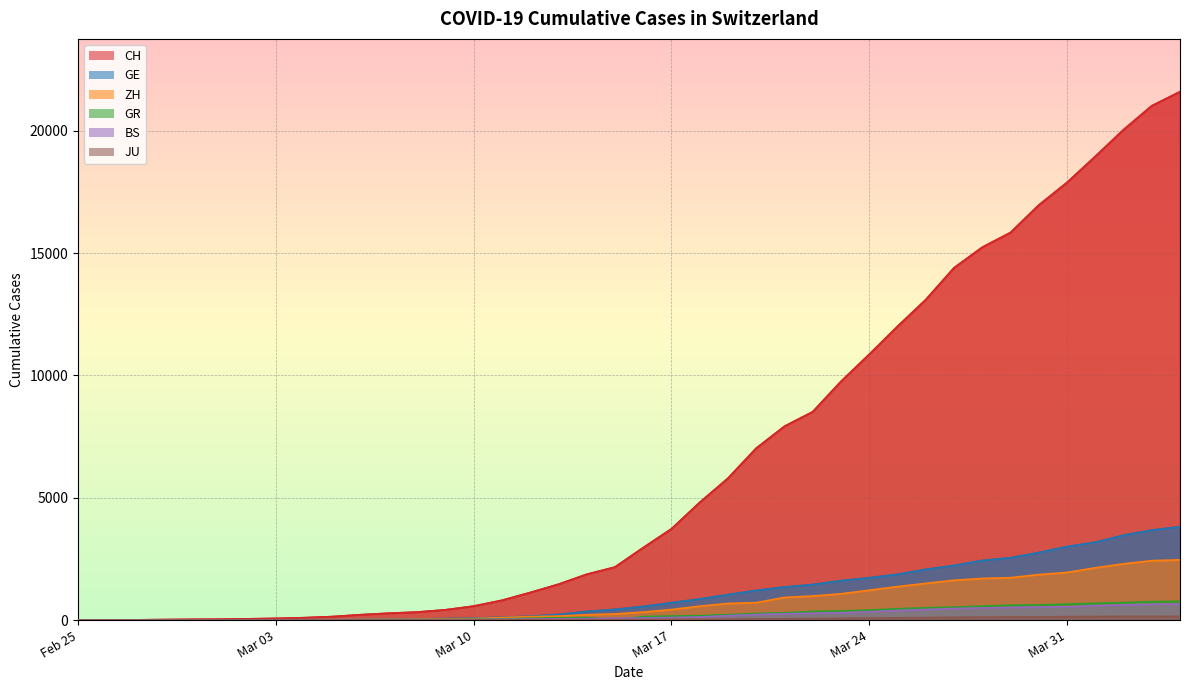

Rank the series at 2020-03-19 from highest to lowest value.

CH, GE, ZH, BS, GR, JU